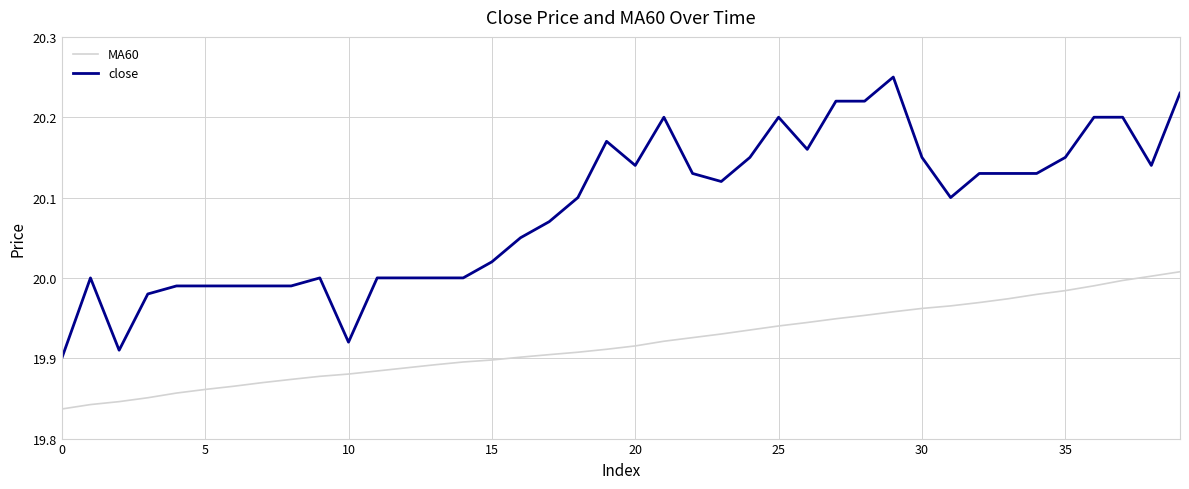

List the series in order of their overall mean, lowest first.

MA60, close